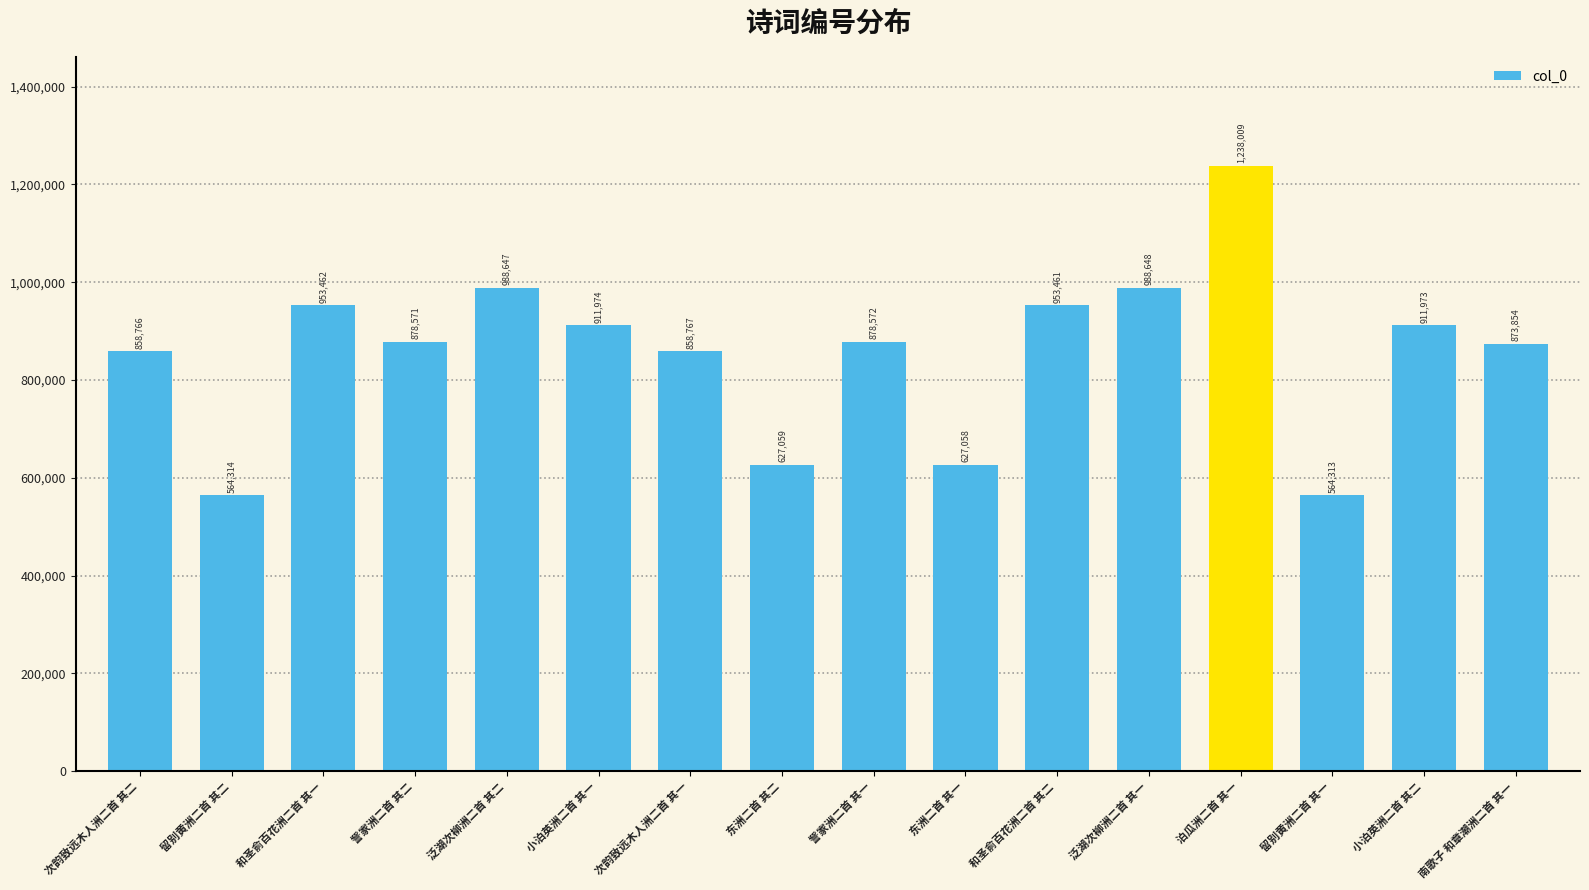

True or false: the data shows 911974 at 小泊英洲二首 其一.

True